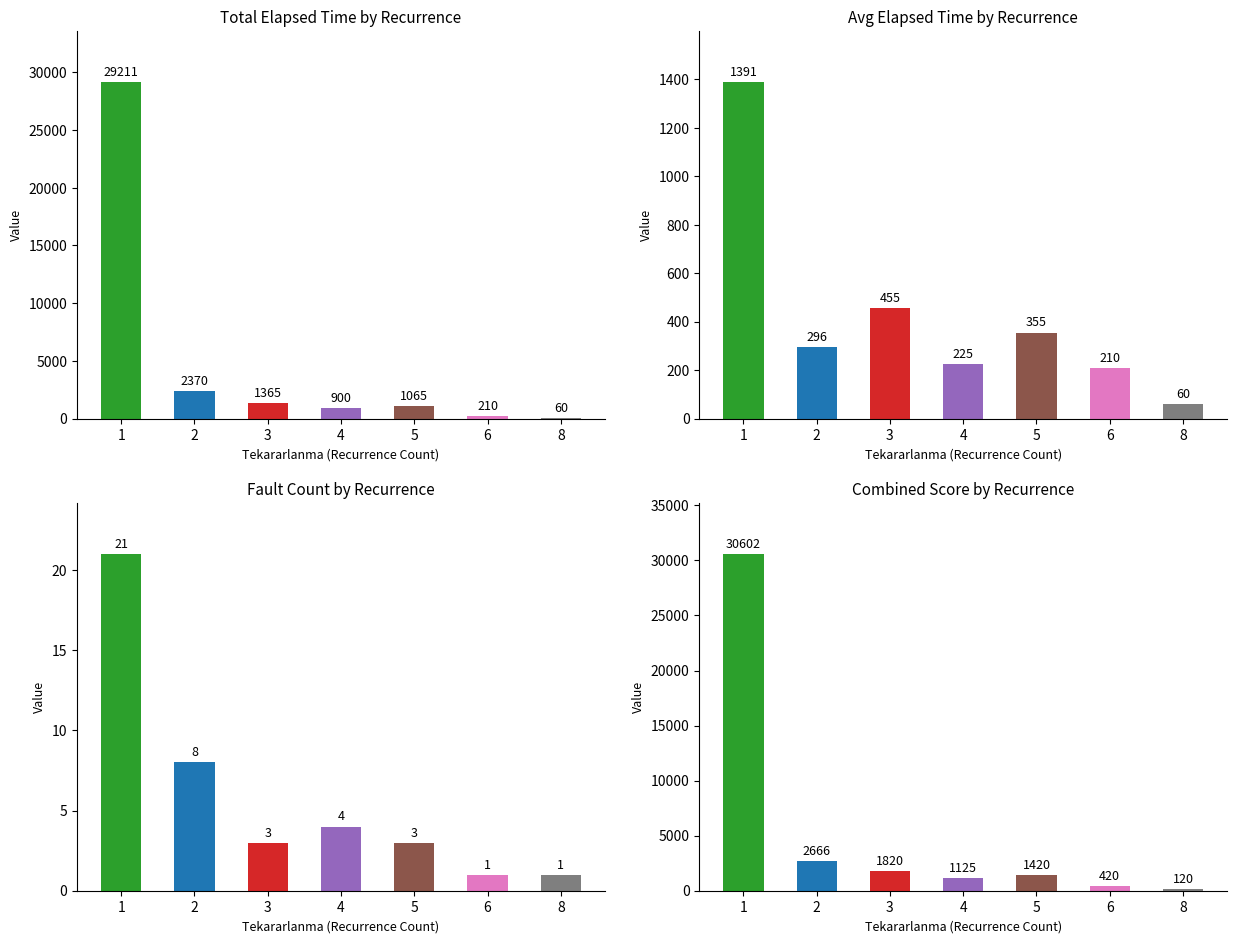

What is the value of the Avg Elapsed Time by Recurrence bar at the 5th from the left?

355